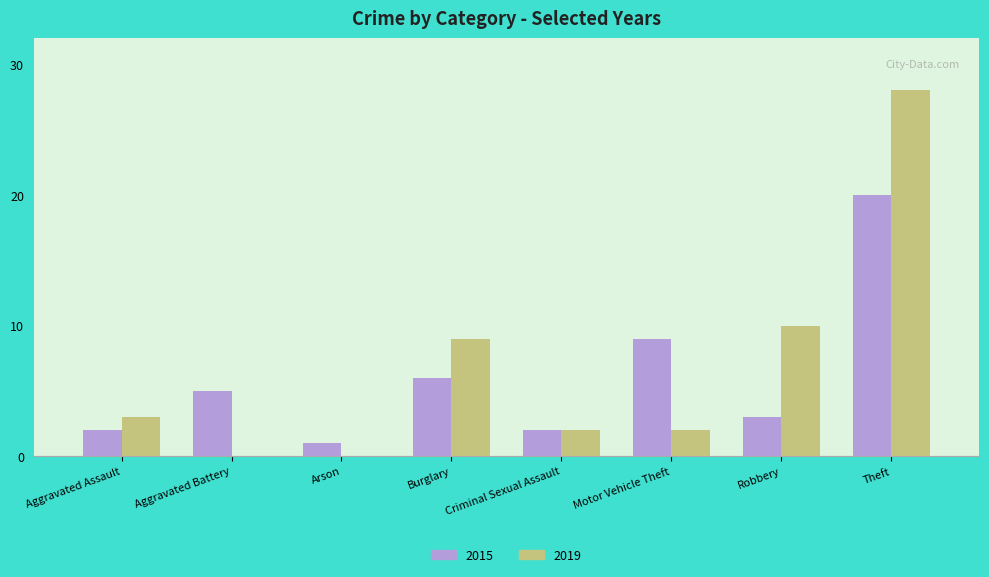

At which label does 2015 reach its peak?

Theft